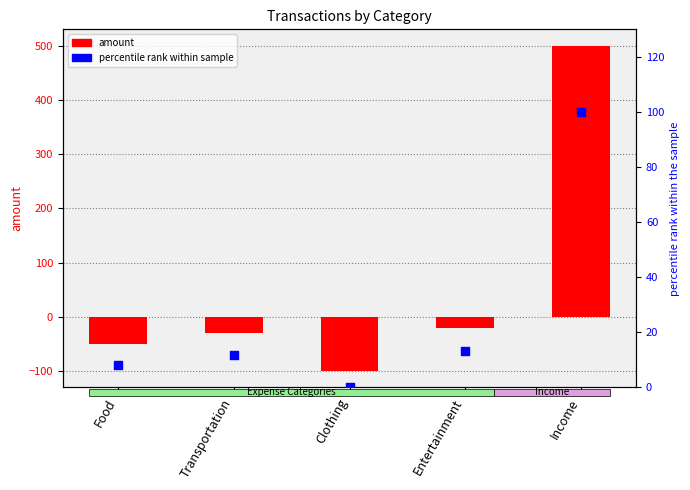

Which series contains the lowest Y value?

amount